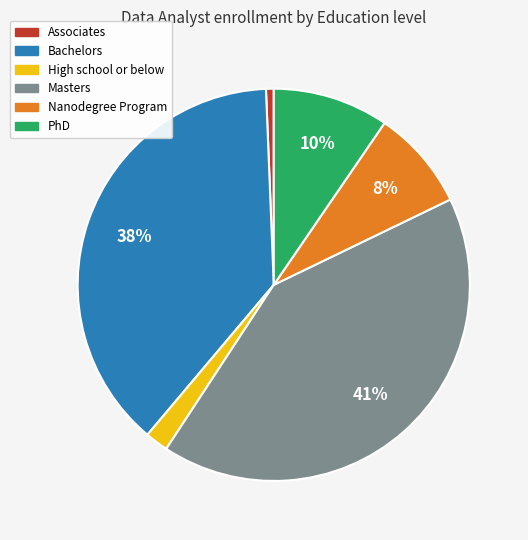

Between PhD and High school or below, which is larger?

PhD